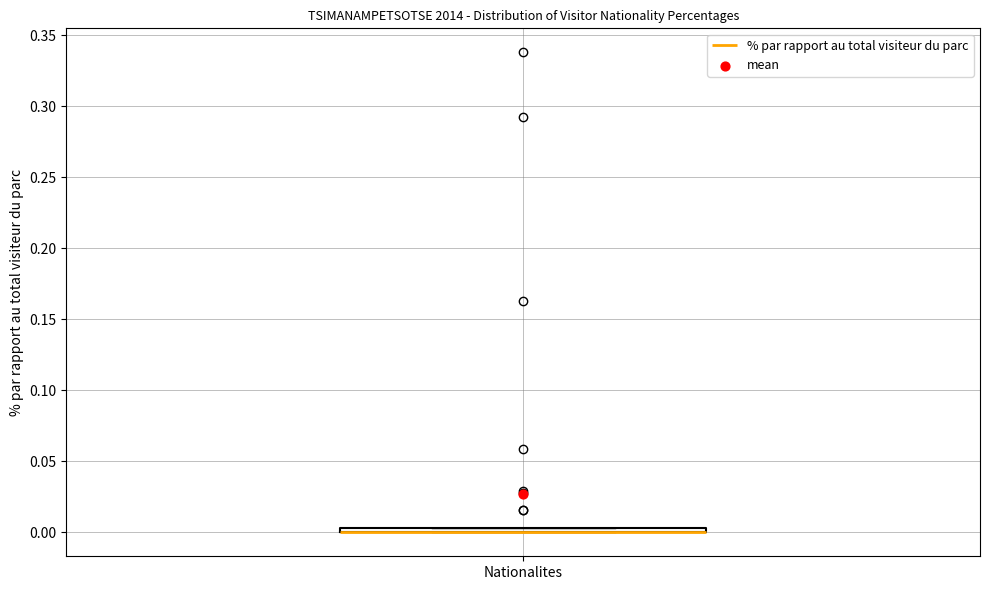

Where is the lower edge of the box for Nationalites on the y-axis? The values are not printed on the chart, so give them approximately, as read against the axis.

0.000